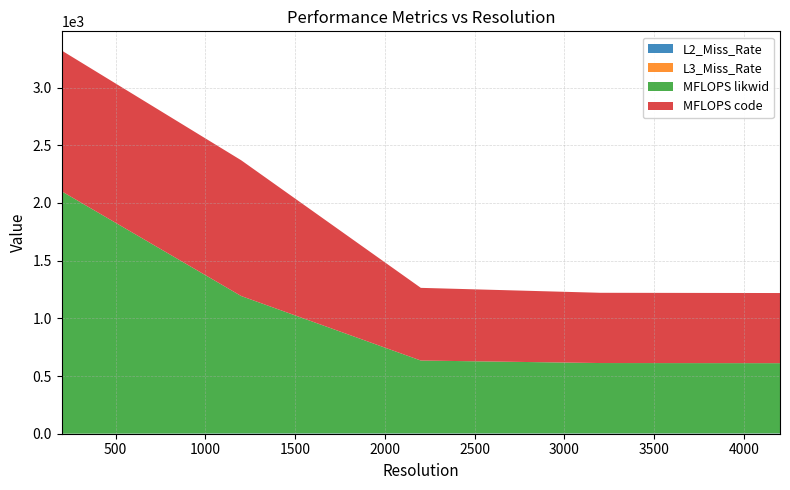

Reading left to right, what are all the values shown in this chart?

L2_Miss_Rate: 0.2	2.5	2.7	2.6	2.7
L3_Miss_Rate: 0.0	0.0	0.4	0.5	0.5
MFLOPS likwid: 2100.9	1190.8	631.3	609.6	608.3
MFLOPS code: 1220.4	1176.5	629.9	608.9	607.9